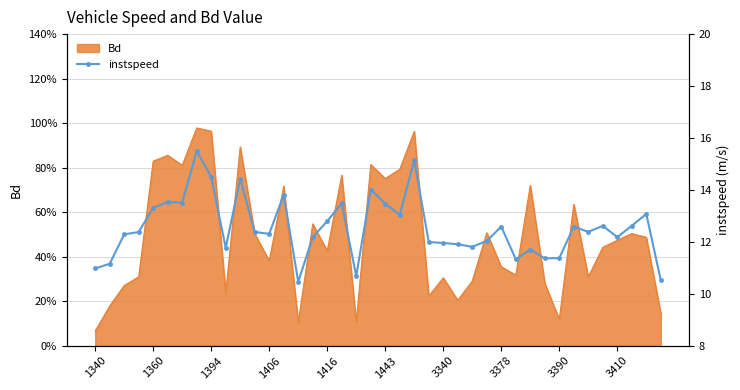

How many lines are shown in the chart?

1